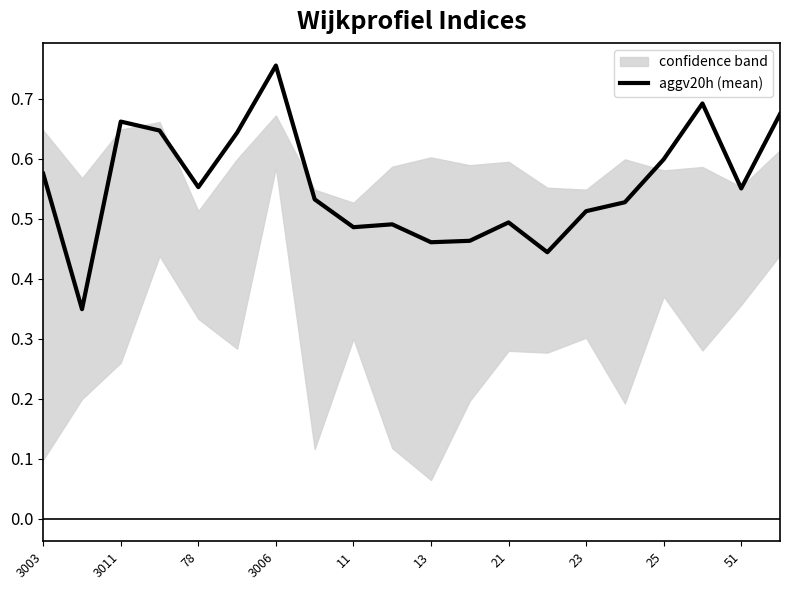

The aggv20h (mean) series shows 0.2 at 78. True or false?

False